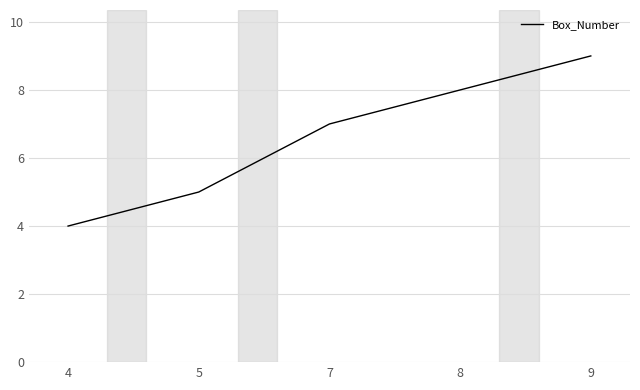

Reading left to right, transcribe all the data shown in this chart.

4=4	5=5	7=7	8=8	9=9